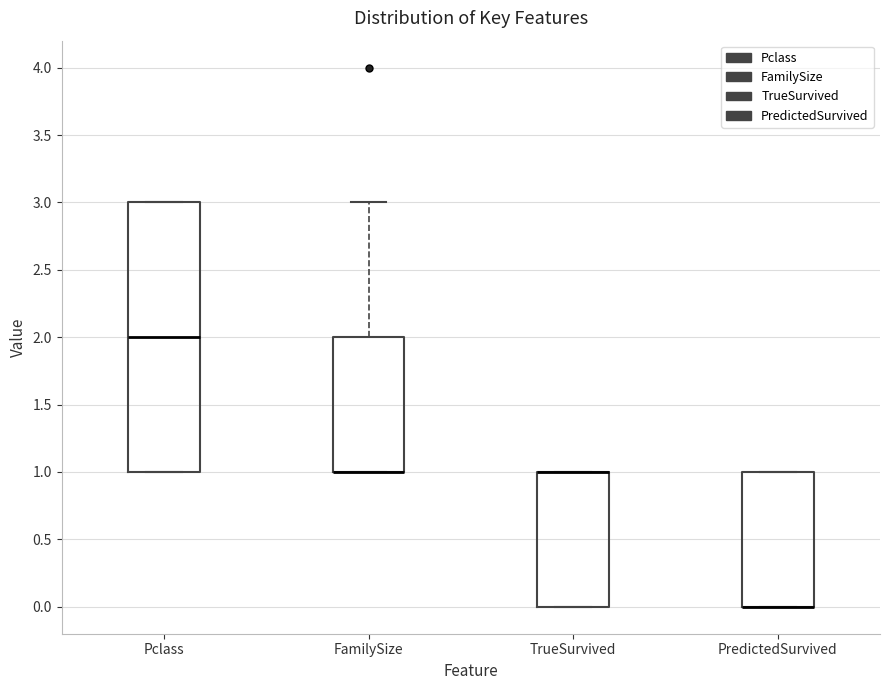

Where is the lower edge of the box for TrueSurvived on the y-axis? The values are not printed on the chart, so give them approximately, as read against the axis.

0